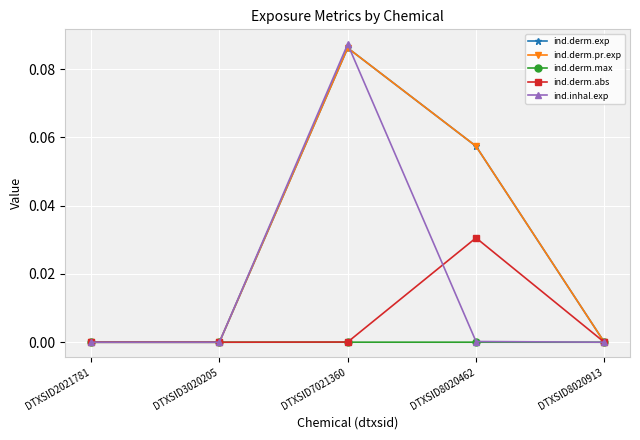

Which category has the lowest value in the ind.derm.pr.exp series?

DTXSID2021781